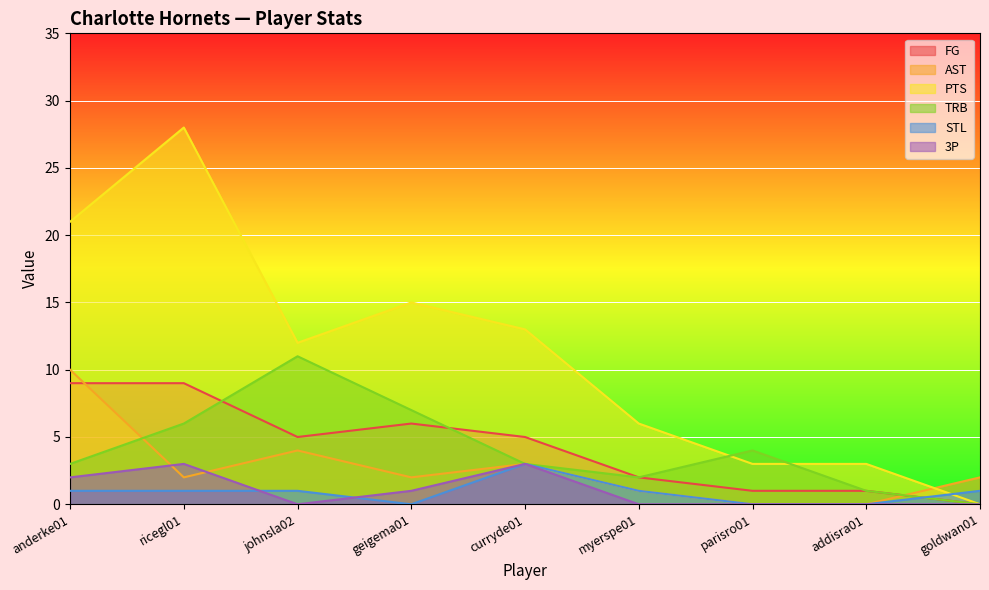

How many series are shown in this chart?

6